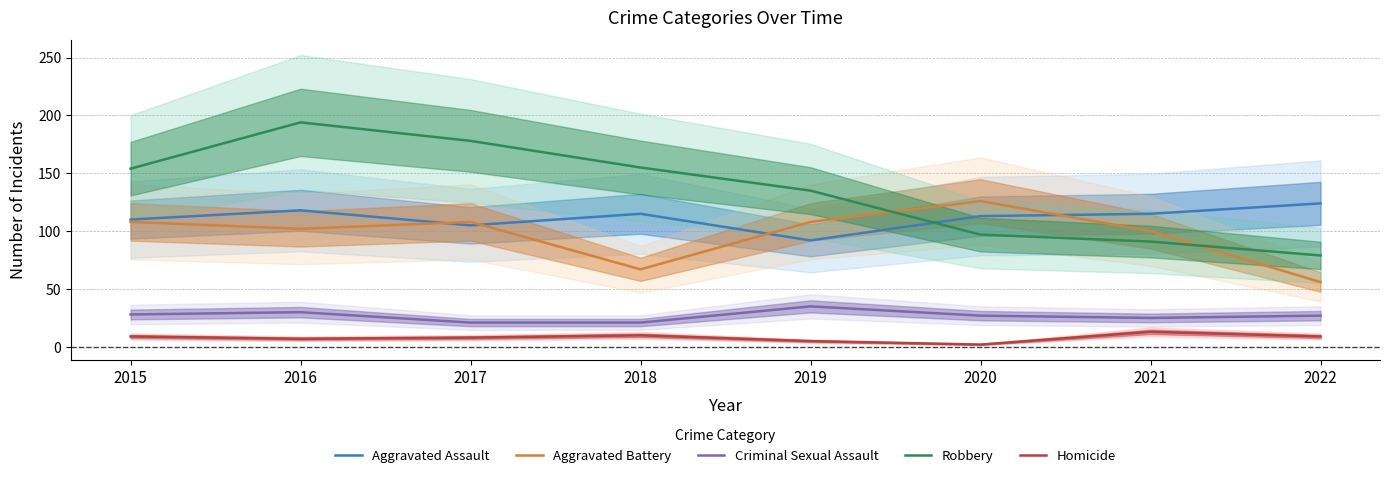

Reading left to right, list all the values displayed in this chart.

Aggravated Assault: 2015=110	2016=118	2017=105	2018=115	2019=92	2020=113	2021=115	2022=124
Aggravated Battery: 2015=108	2016=102	2017=108	2018=67	2019=108	2020=126	2021=100	2022=56
Criminal Sexual Assault: 2015=28	2016=30	2017=21	2018=21	2019=35	2020=27	2021=25	2022=27
Robbery: 2015=154	2016=194	2017=178	2018=155	2019=135	2020=97	2021=91	2022=79
Homicide: 2015=9	2016=7	2017=8	2018=10	2019=5	2020=2	2021=13	2022=9